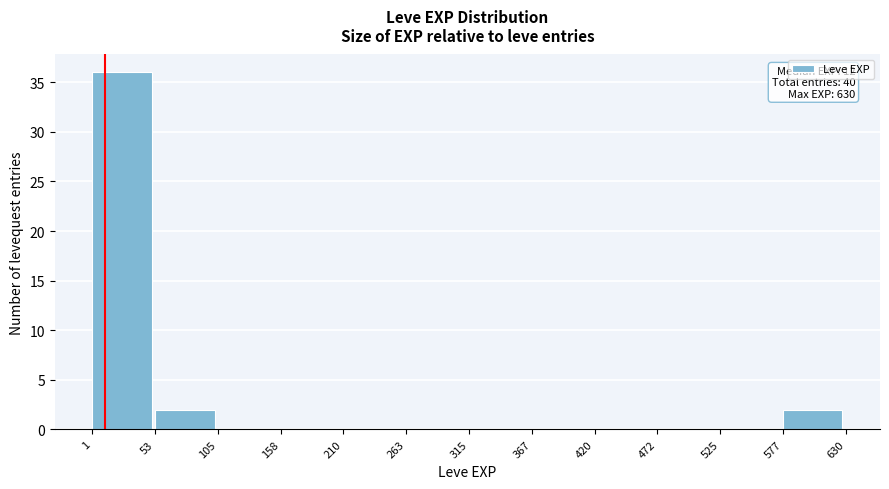

Over which range of the x-axis is the bar tallest?

1 to 53